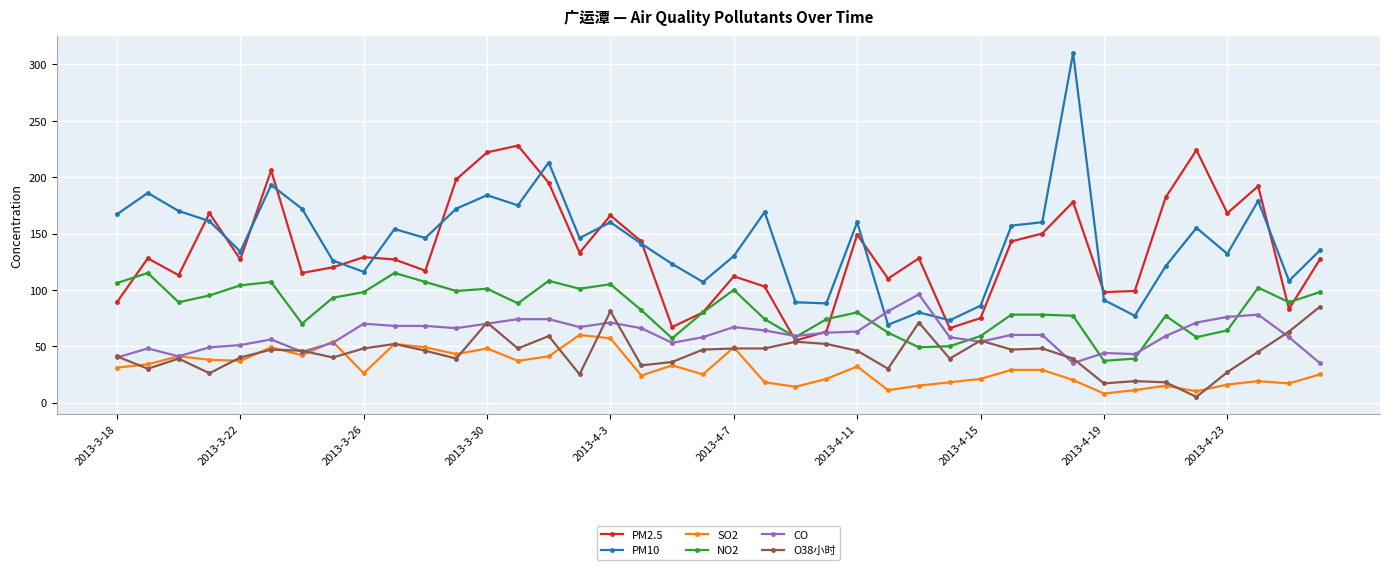

What is the maximum value shown in the chart?

310